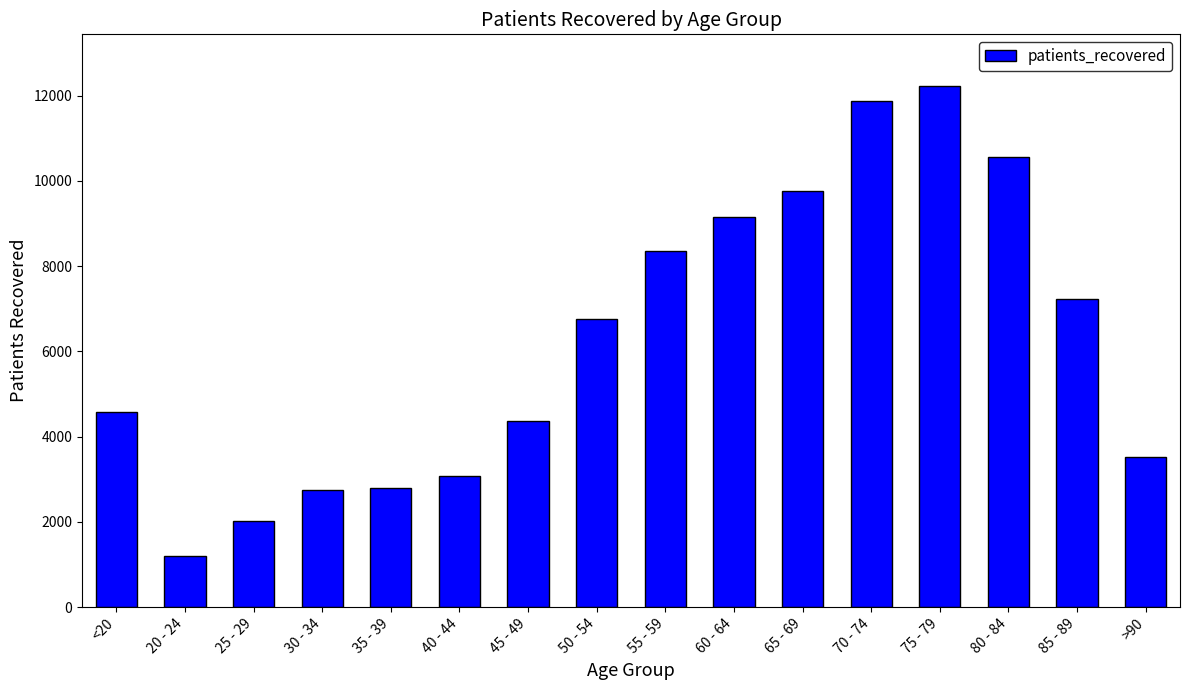

Approximately how many times larger is the value at 55 - 59 compared to 85 - 89?

1.2